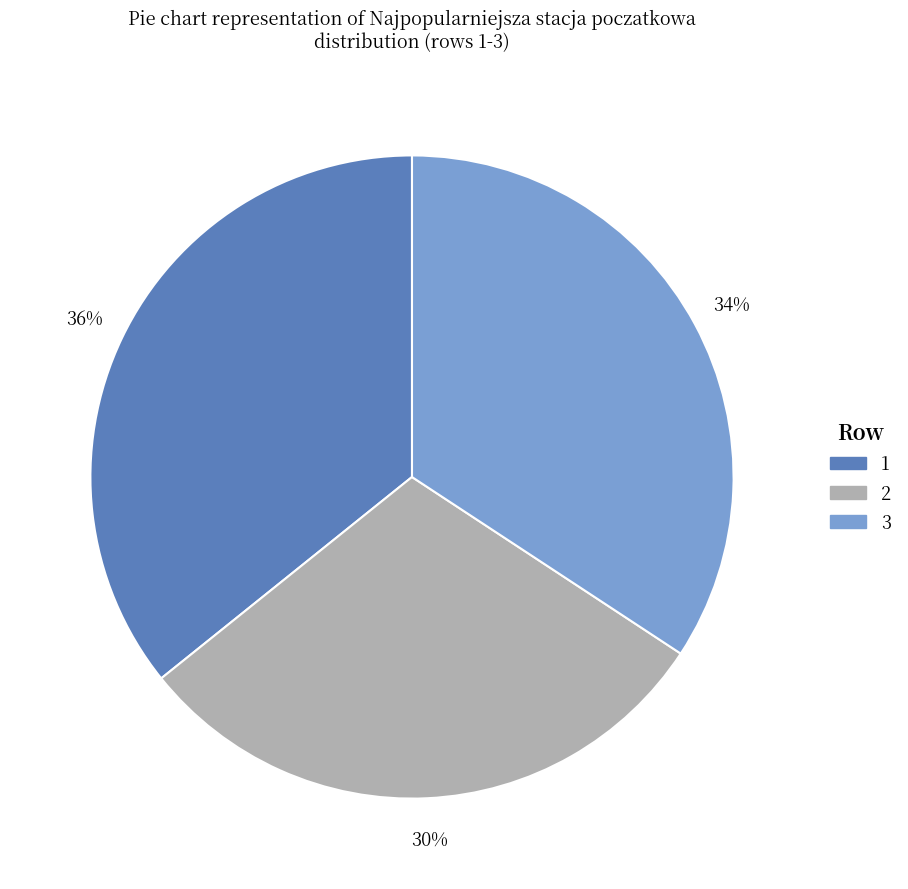

Is there any slice that represents more than half of the pie?

No